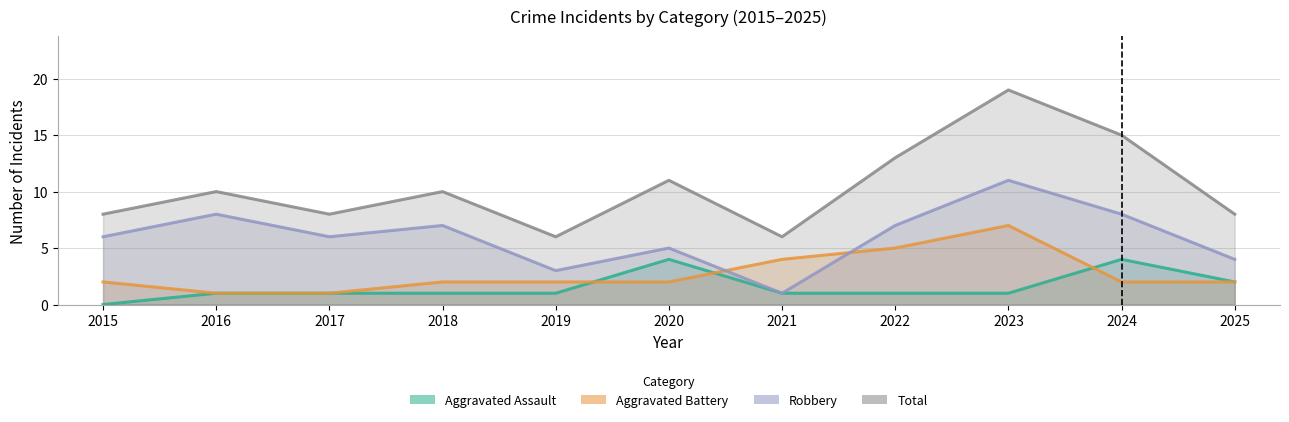

How many data points in Robbery are less than 6?

4